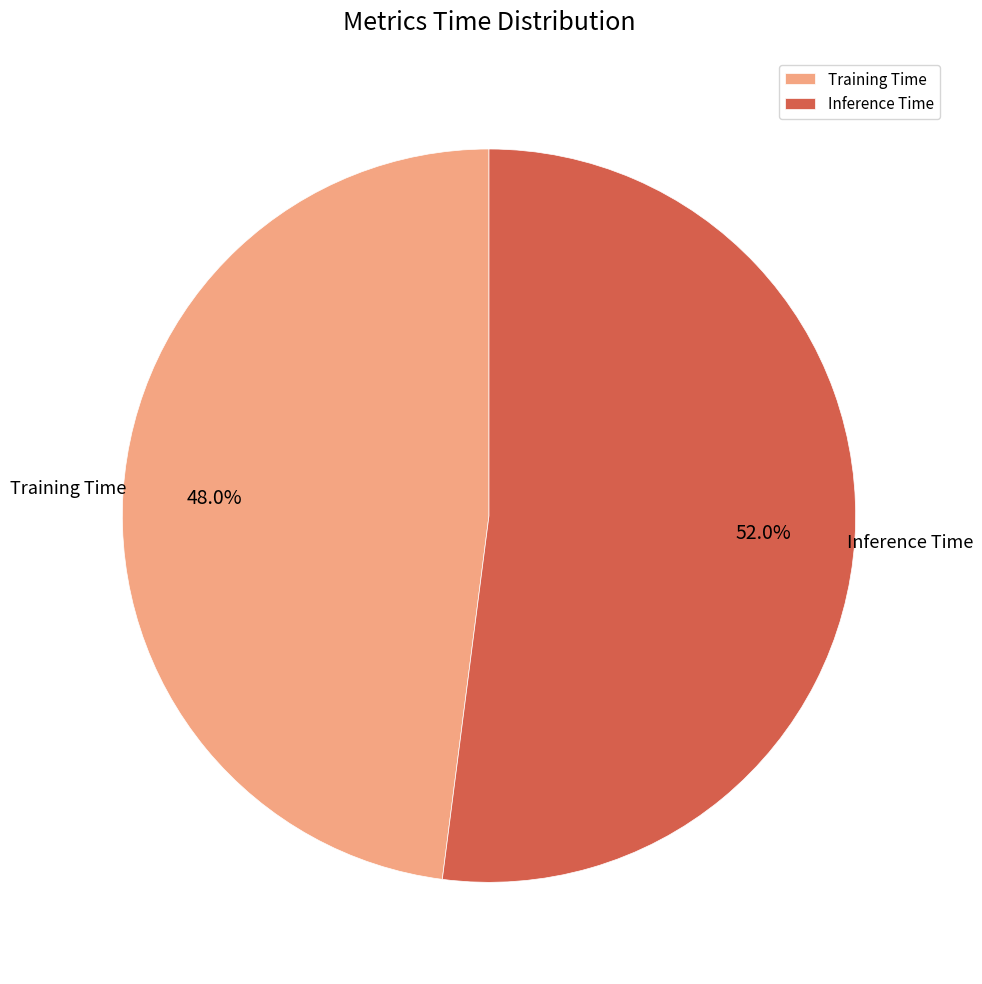

Which slice is the smallest?

Training Time